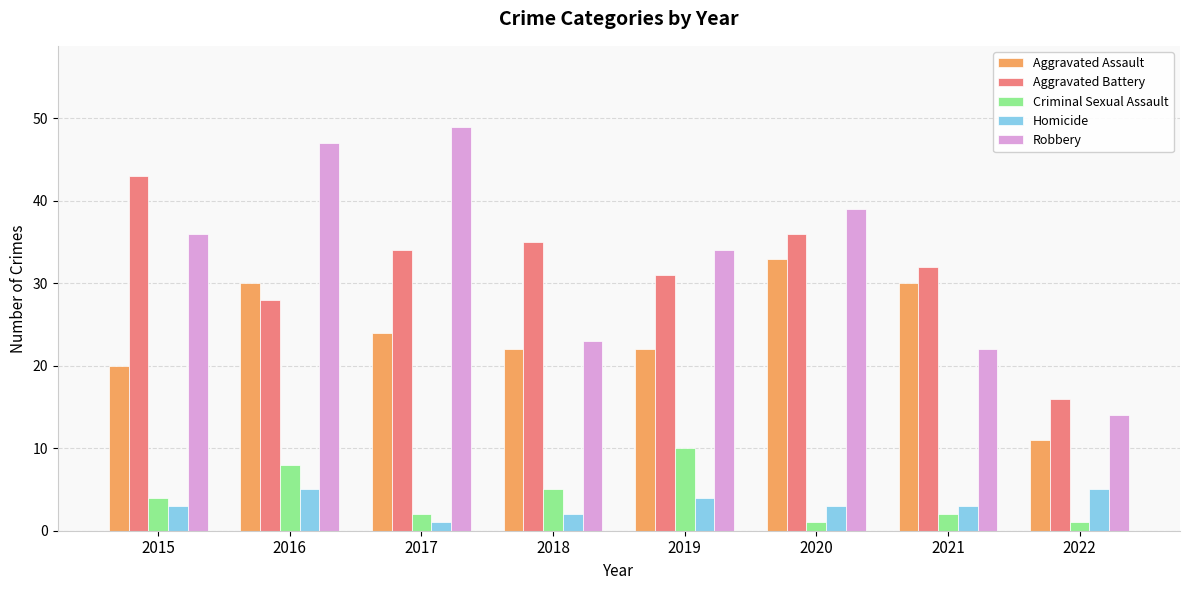

Which series changed the most between 2016 and 2022?

Robbery